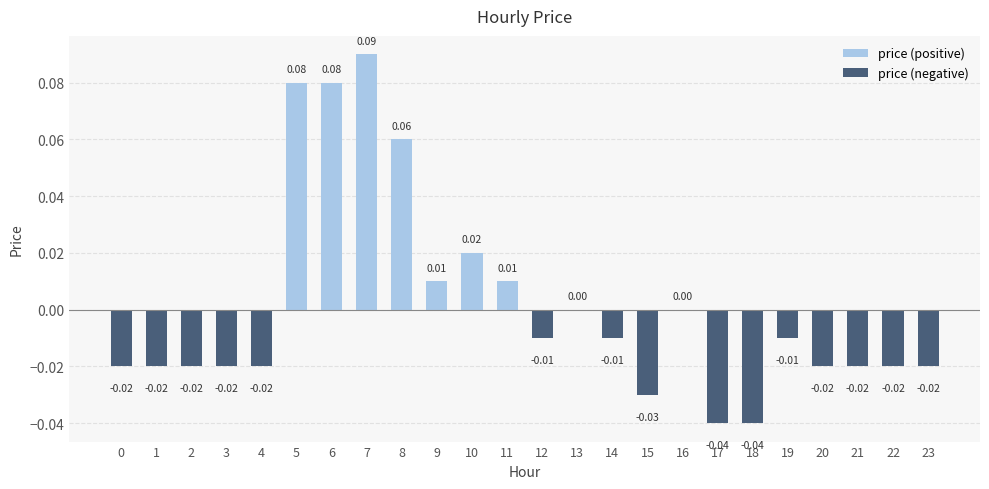

Which category has the highest value across all series?

7